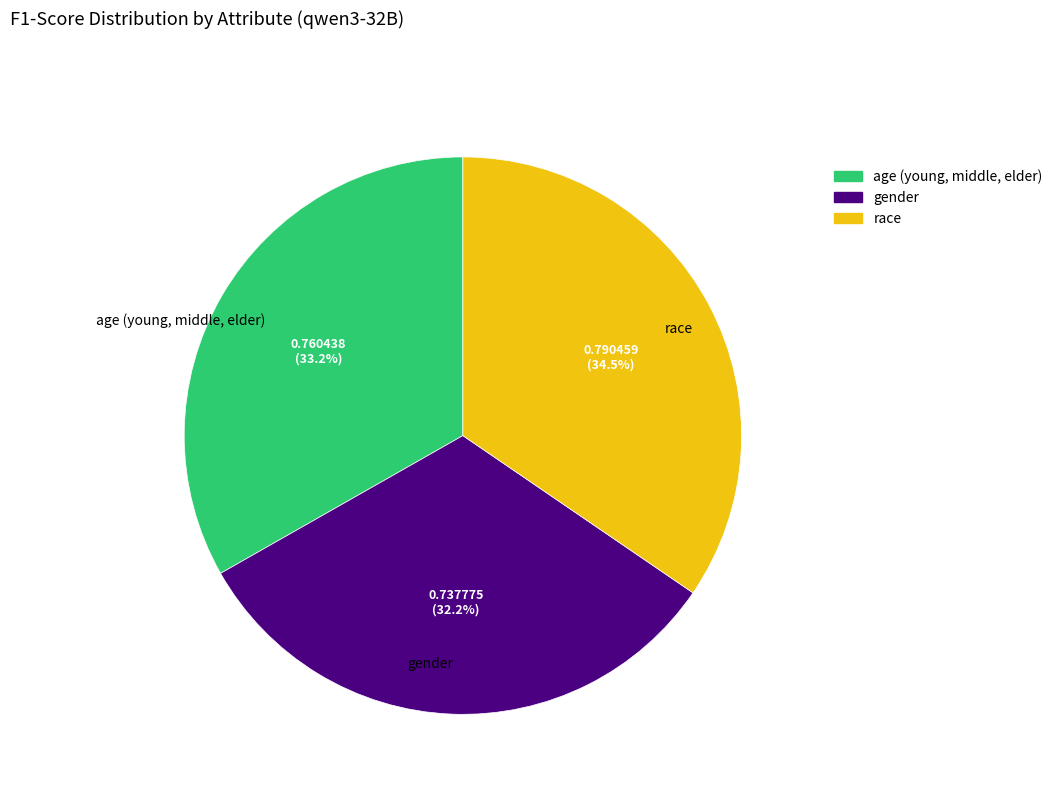

Which slice is the smallest?

gender